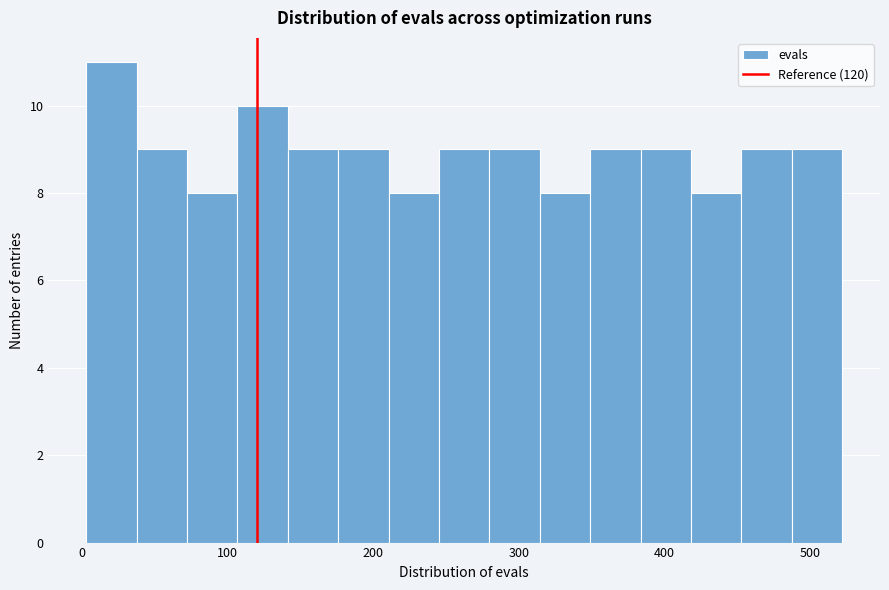

Read against the x-axis, roughly where is the centre of the tallest bar?

20